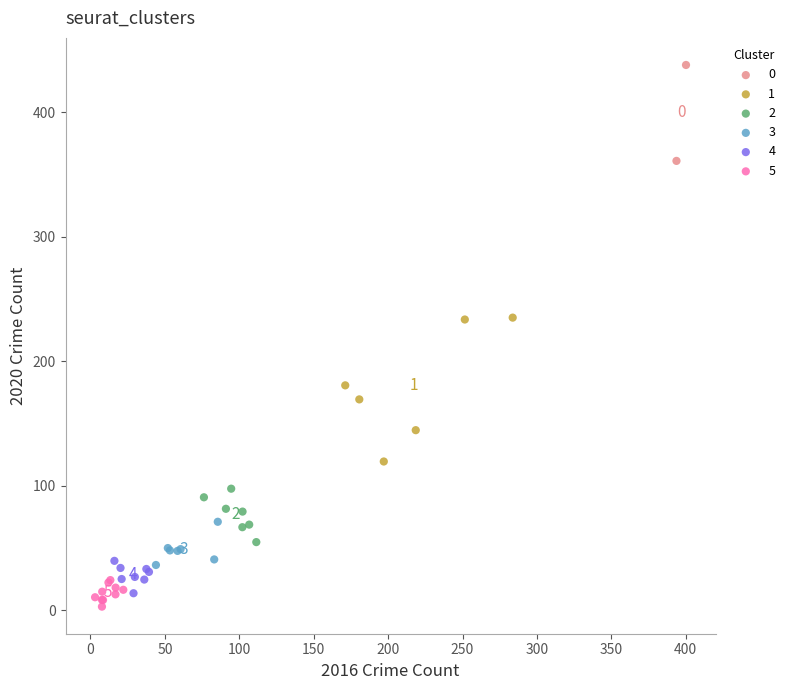

Which series contains the highest Y value?

0